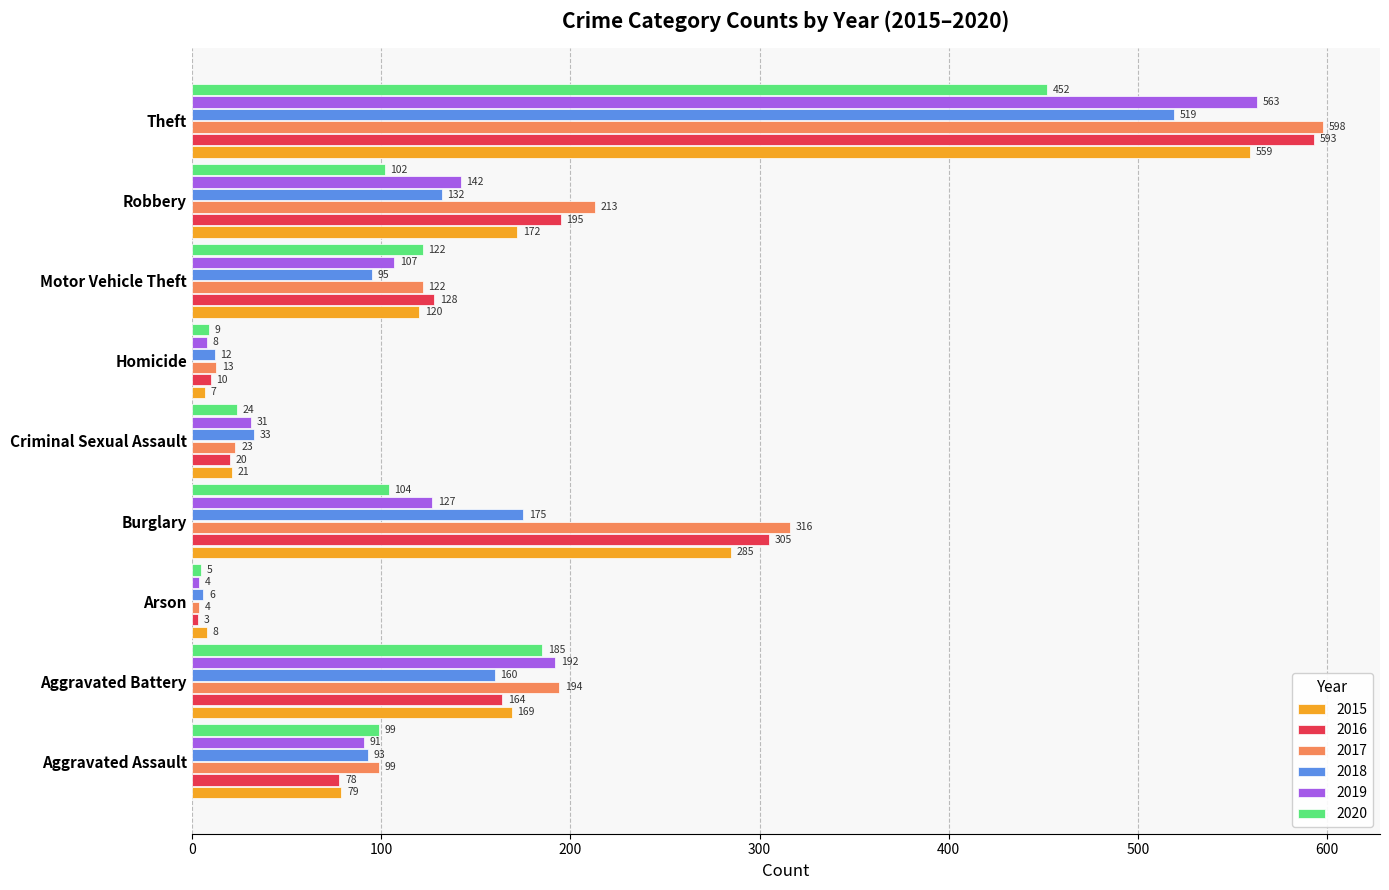

Rank the series by their maximum value, from lowest to highest.

2020, 2018, 2015, 2019, 2016, 2017